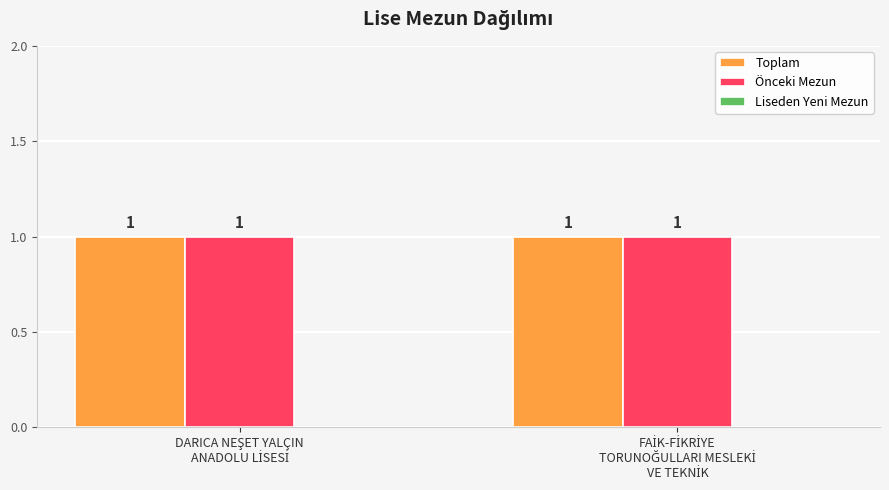

What is the sum of all Önceki Mezun values?

2